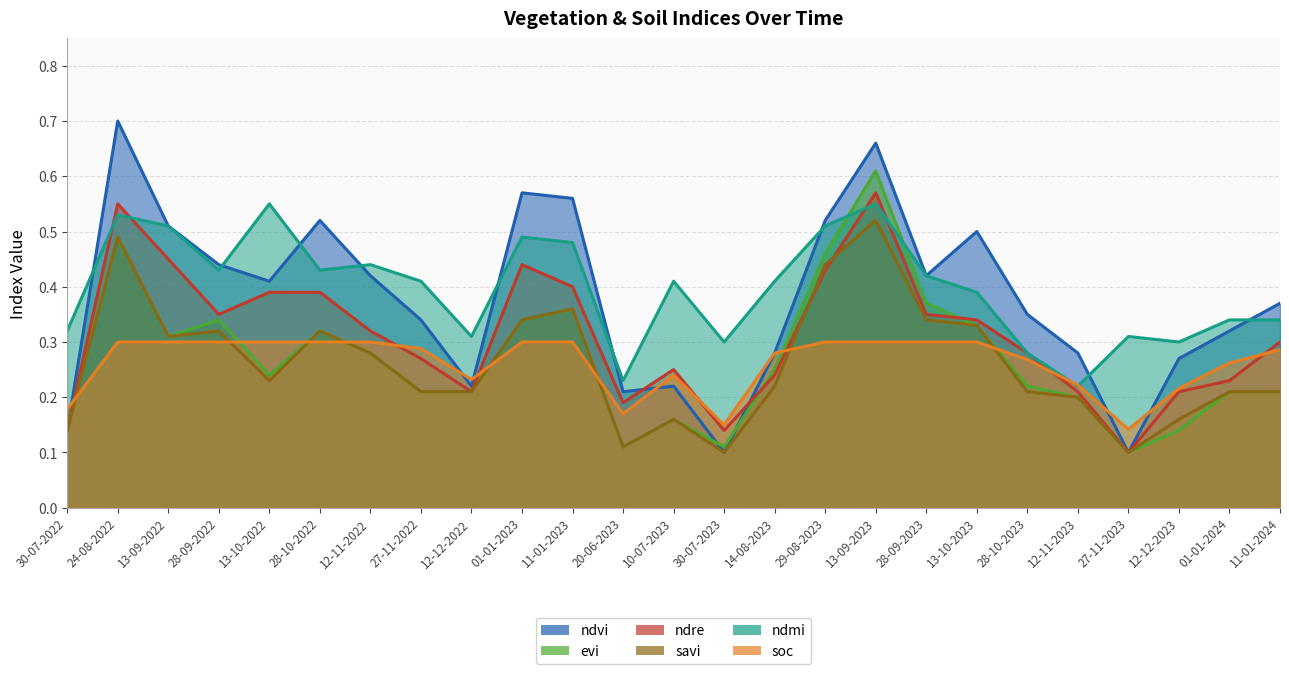

Where is ndvi nearest to the value 0?

30-07-2023